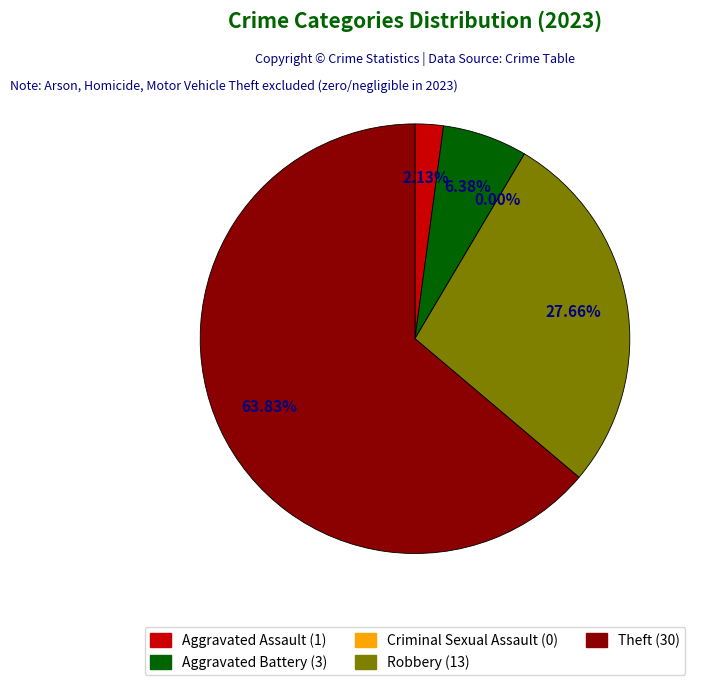

What is the change in value from Criminal Sexual Assault to Theft?

+30